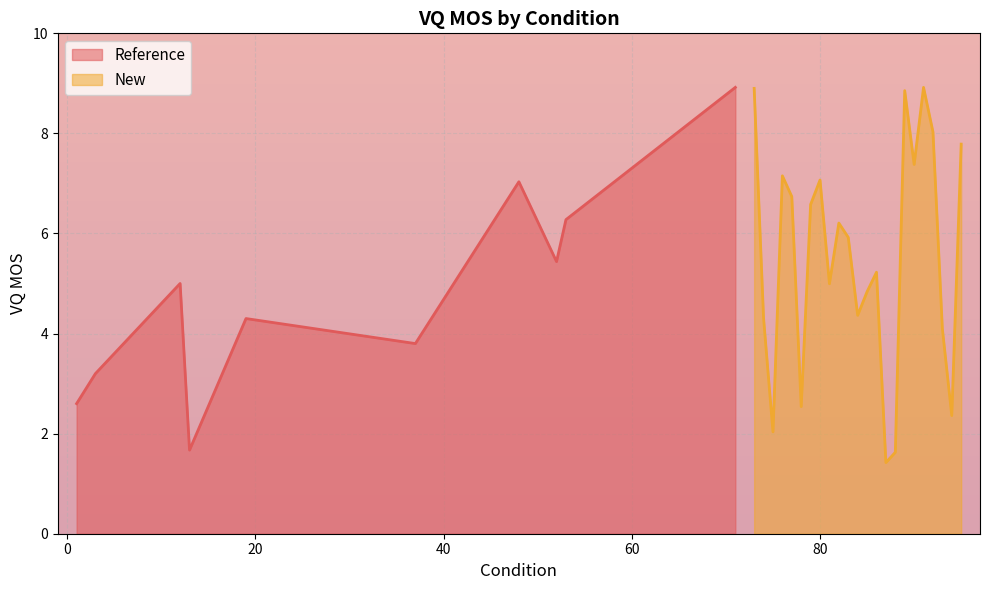

True or false: the data has more than 1 interior local peaks.

True